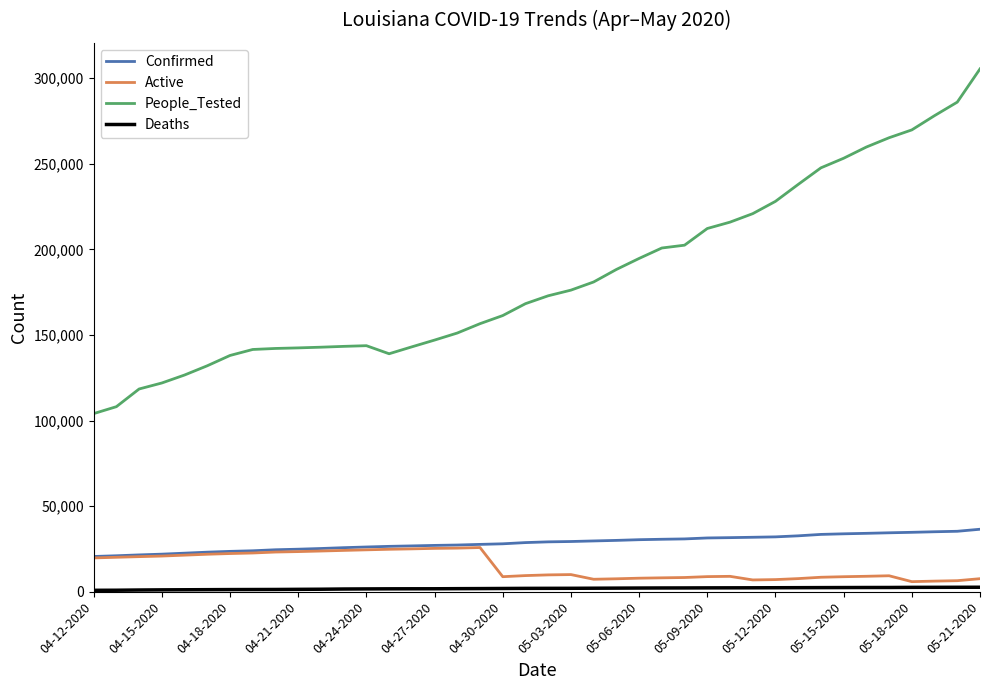

True or false: People_Tested and Confirmed cross at least once.

False